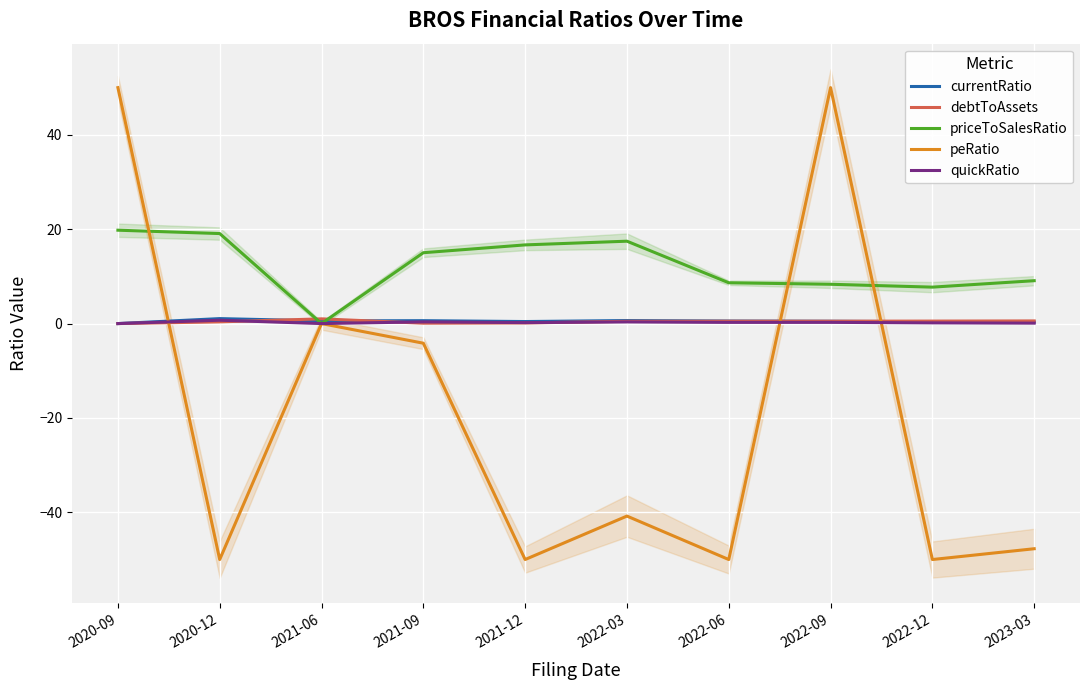

Between 2021-12 and 2020-12, which is larger?

2020-12